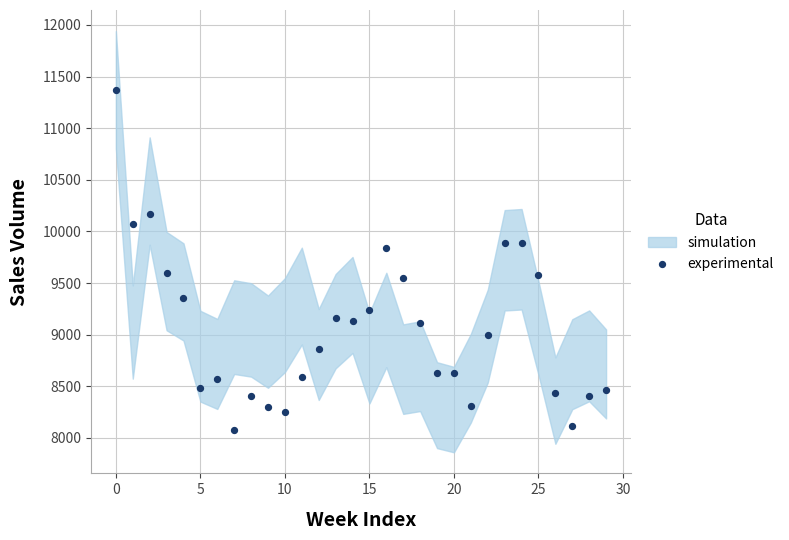

What is the range of Y values (max minus min)?

3295.9